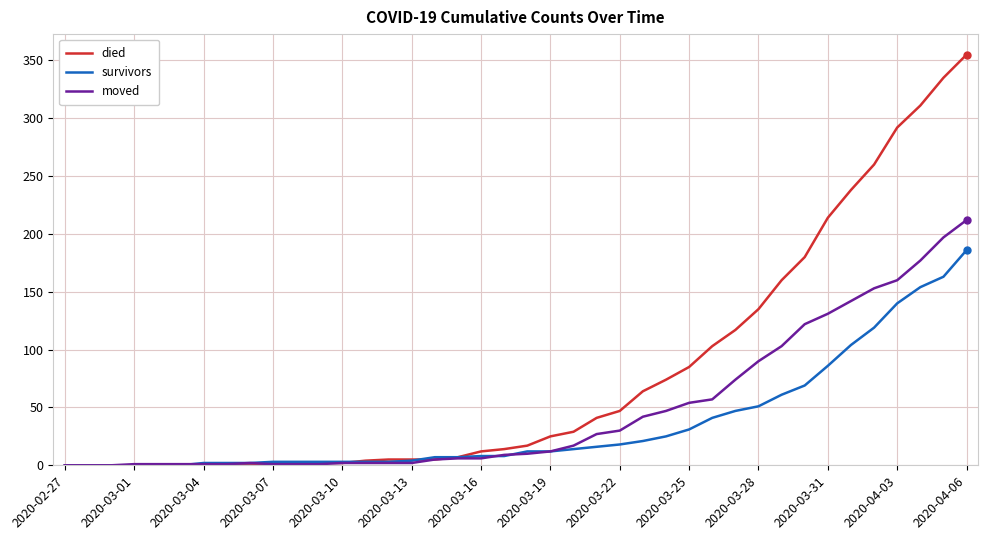

Rank the series by their average value, from highest to lowest.

died, moved, survivors